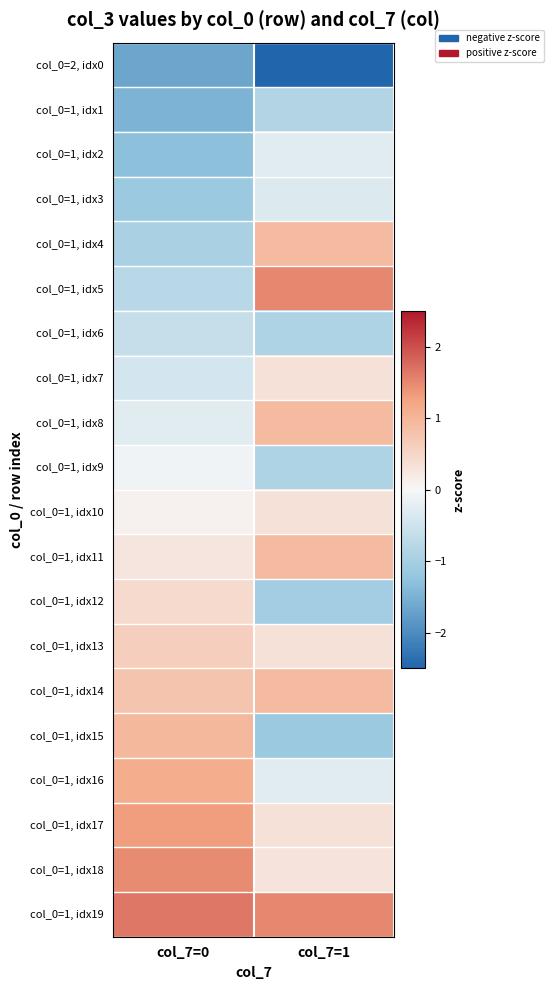

Rank the series by their maximum value, from highest to lowest.

col_0=1, idx19, col_0=1, idx5, col_0=1, idx18, col_0=1, idx17, col_0=1, idx16, col_0=1, idx15, col_0=1, idx4, col_0=1, idx8, col_0=1, idx11, col_0=1, idx14, col_0=1, idx13, col_0=1, idx12, col_0=1, idx7, col_0=1, idx10, col_0=1, idx9, col_0=1, idx2, col_0=1, idx3, col_0=1, idx6, col_0=1, idx1, col_0=2, idx0